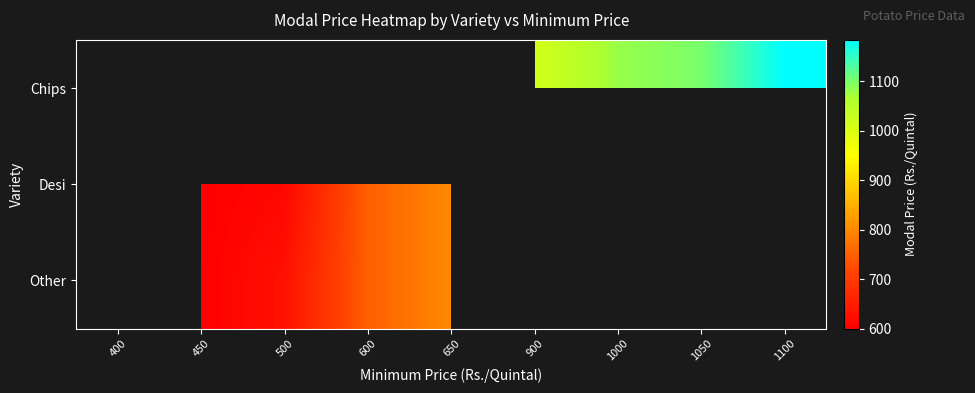

Which series has the largest range (max minus min)?

Desi